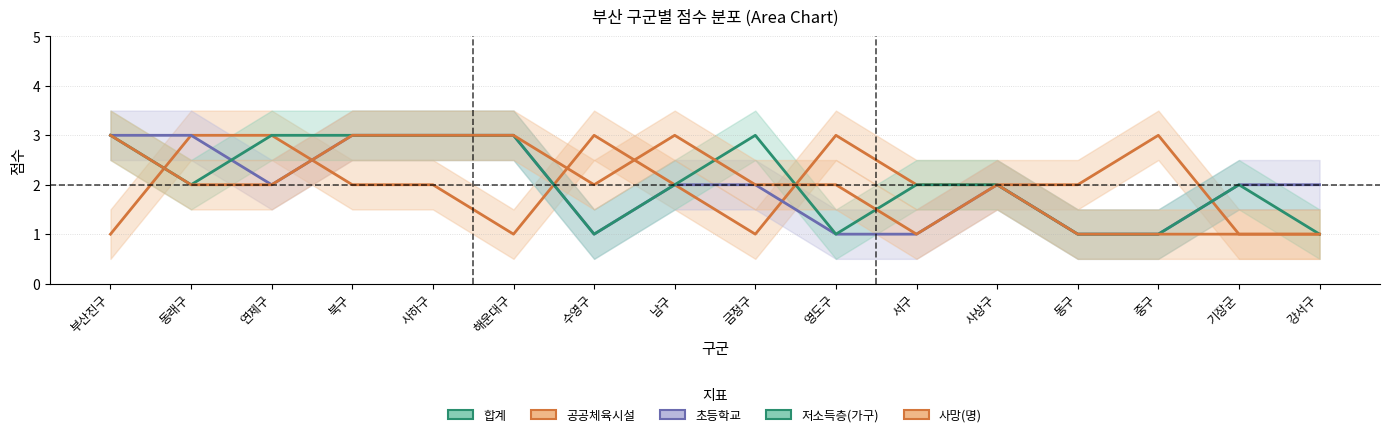

Which has a higher value, 중구 or 금정구?

금정구